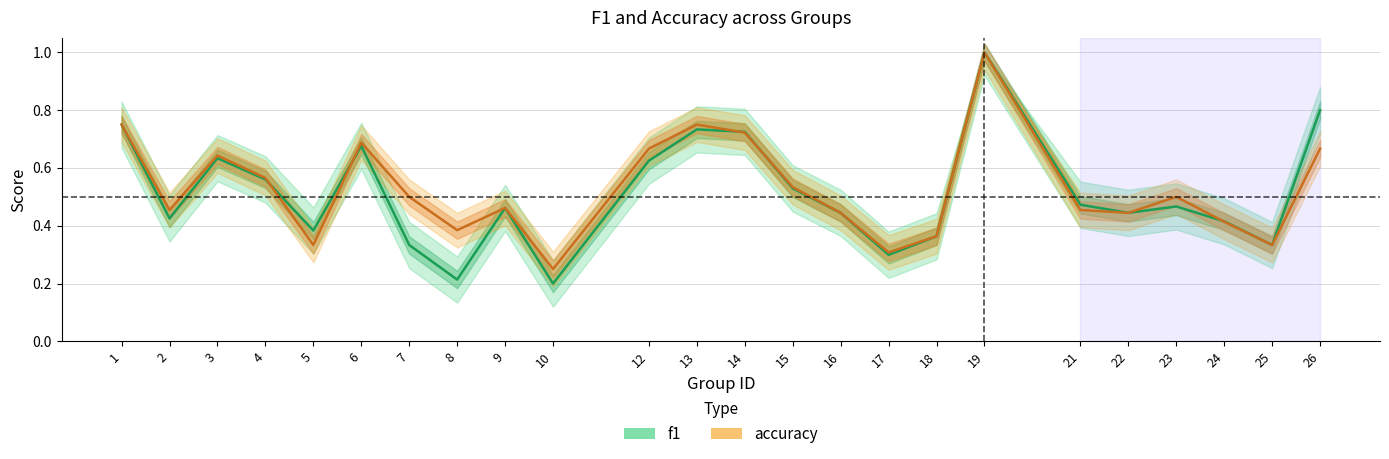

List the labels in order of f1 value, largest first.

19, 26, 1, 13, 14, 6, 3, 12, 4, 15, 21, 23, 9, 16, 22, 2, 24, 5, 18, 7, 25, 17, 8, 10